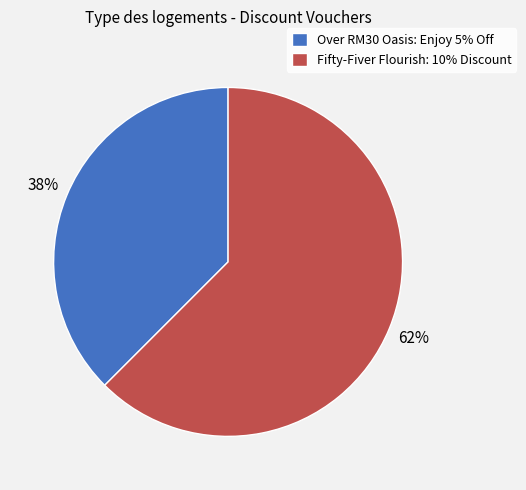

Which category has the biggest portion of the pie?

Fifty-Fiver Flourish: 10% Discount